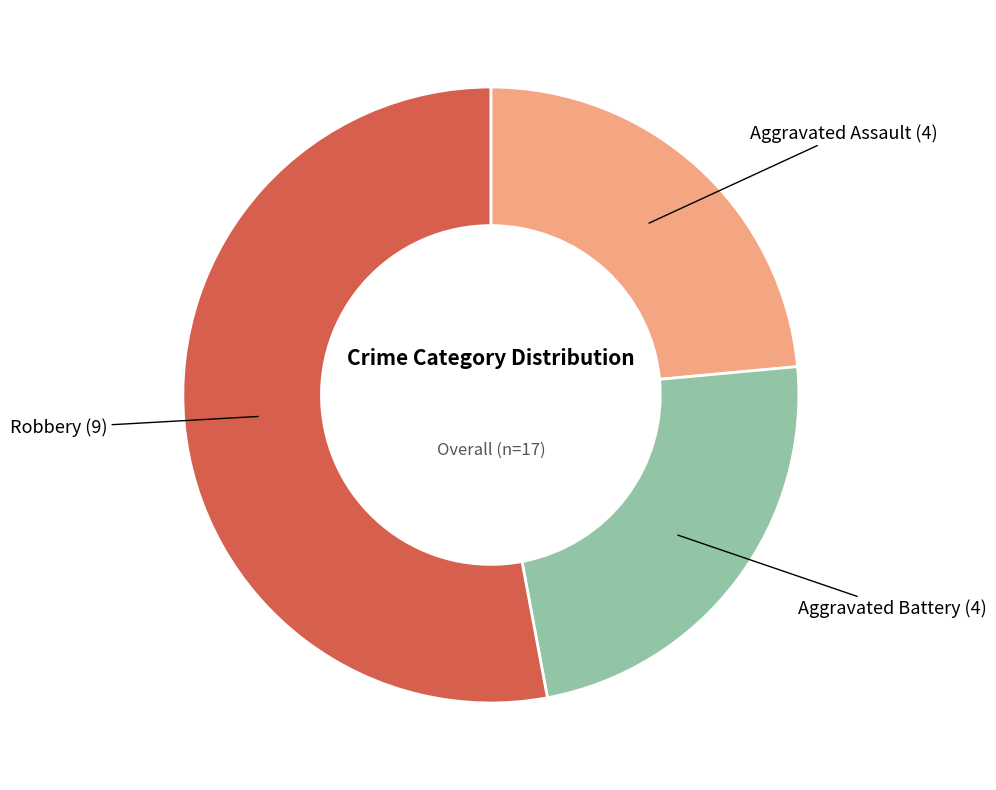

Is there a majority slice in this chart?

Yes